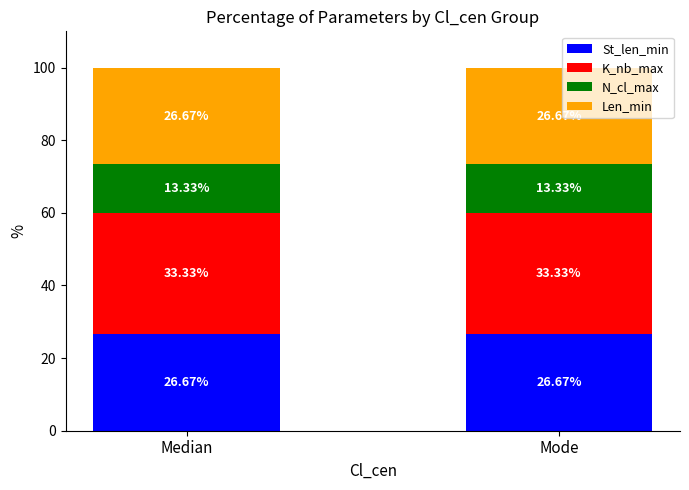

What is the total value across all series at Median?

100.0